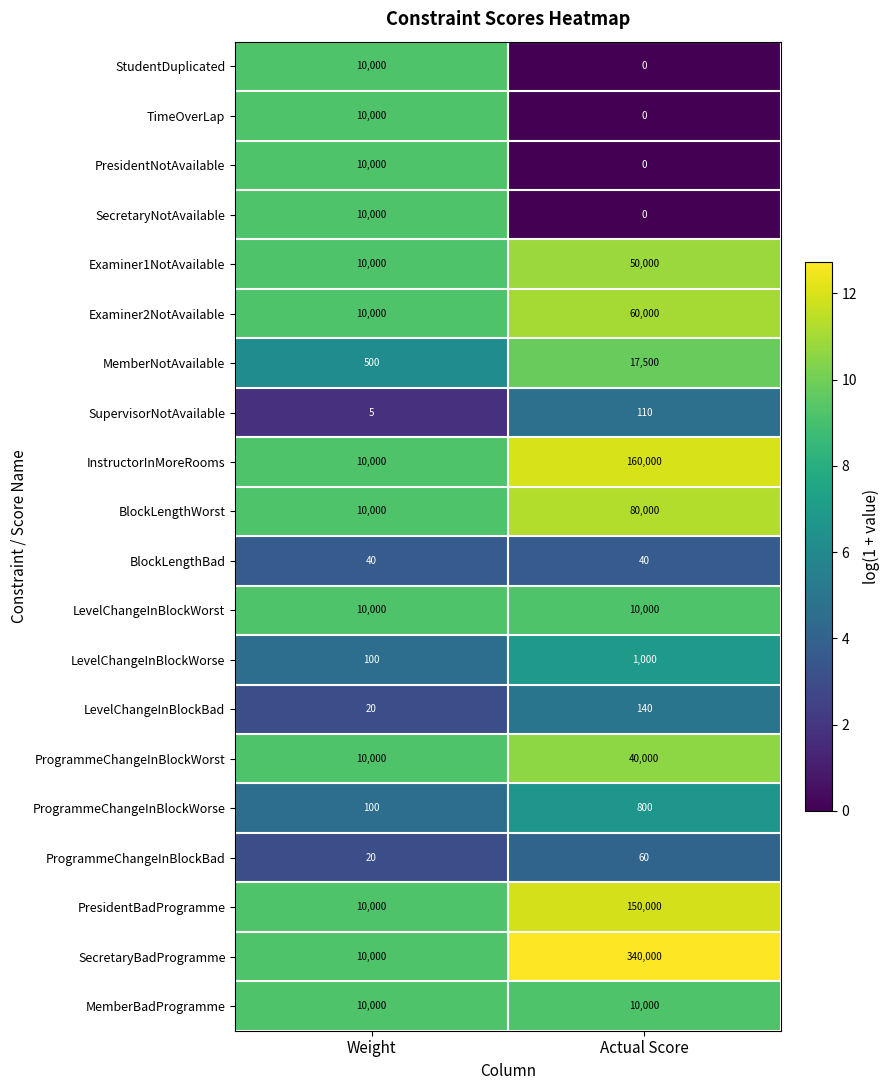

Which series has the widest spread of values?

SecretaryBadProgramme